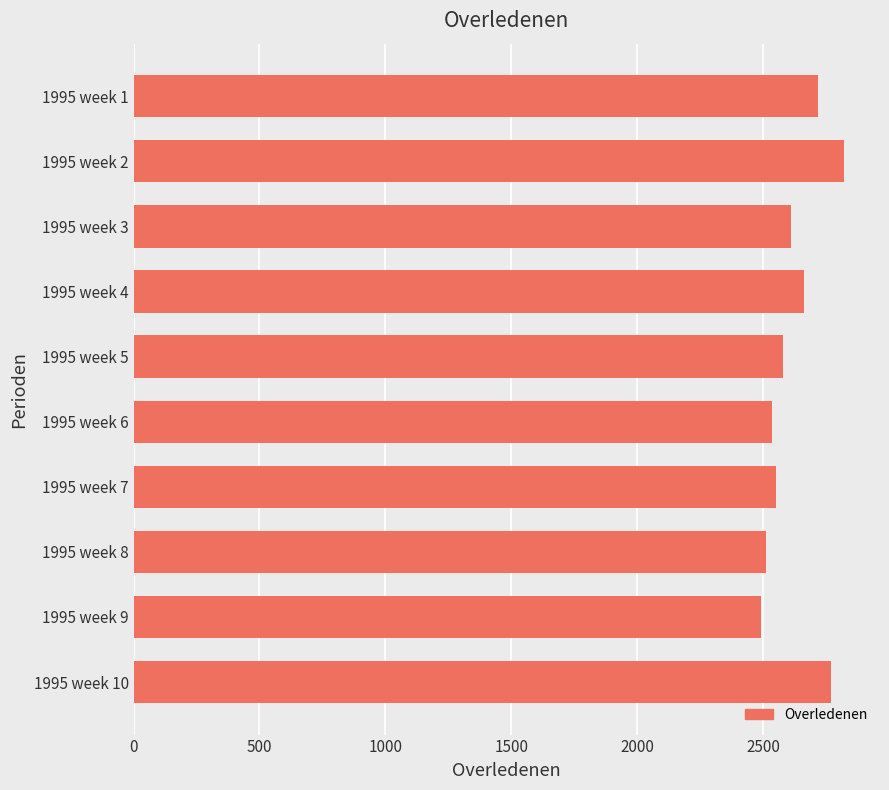

What is the greatest value displayed?

2823